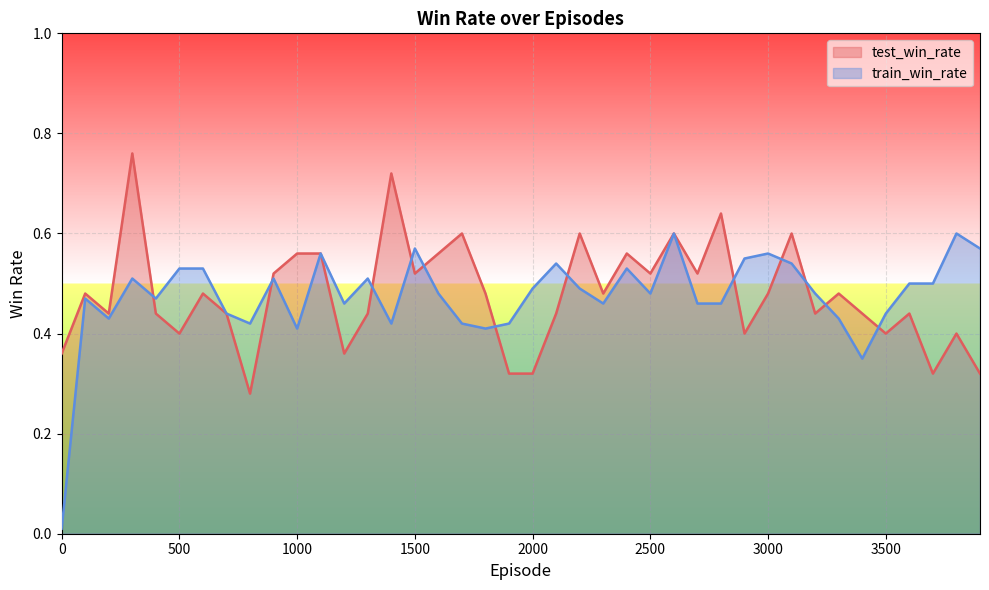

How many series are shown in this chart?

2